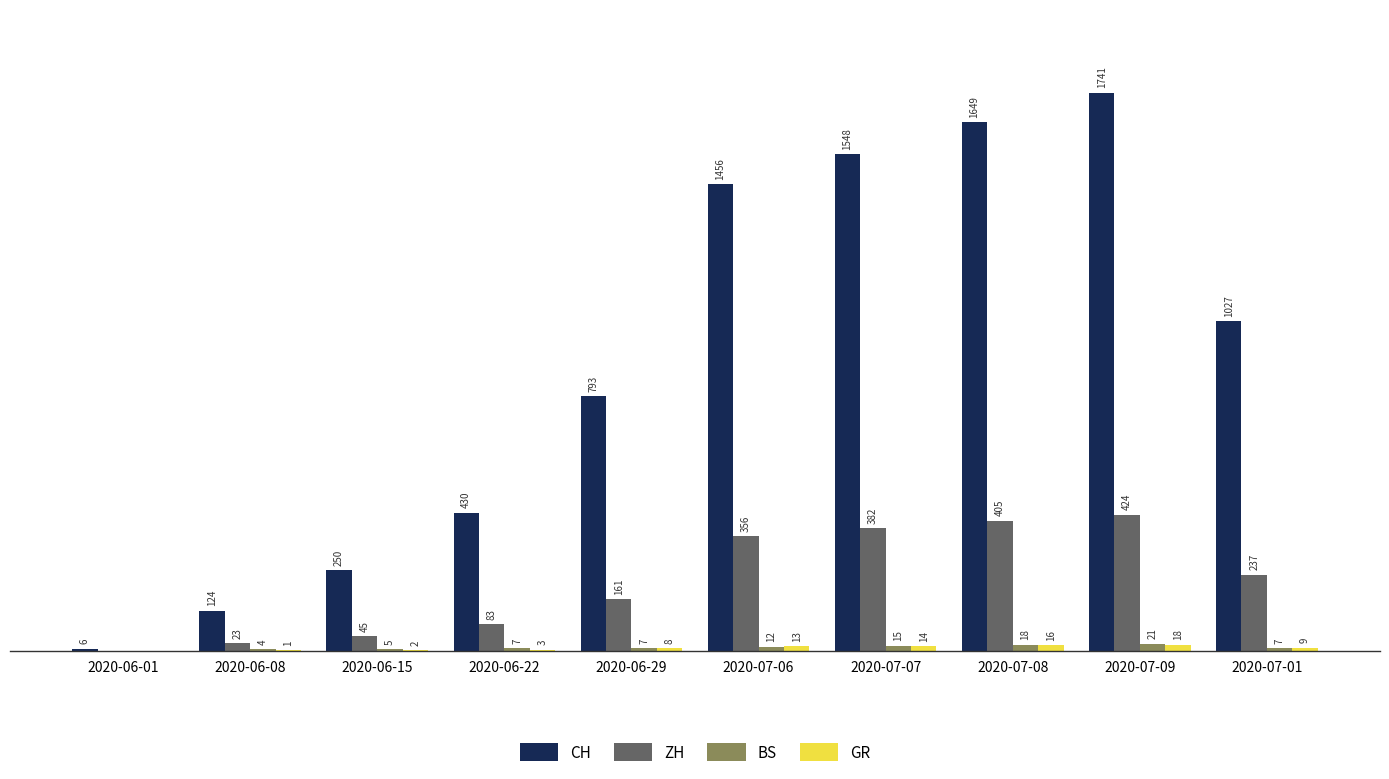

Which series has the largest total across all categories?

CH